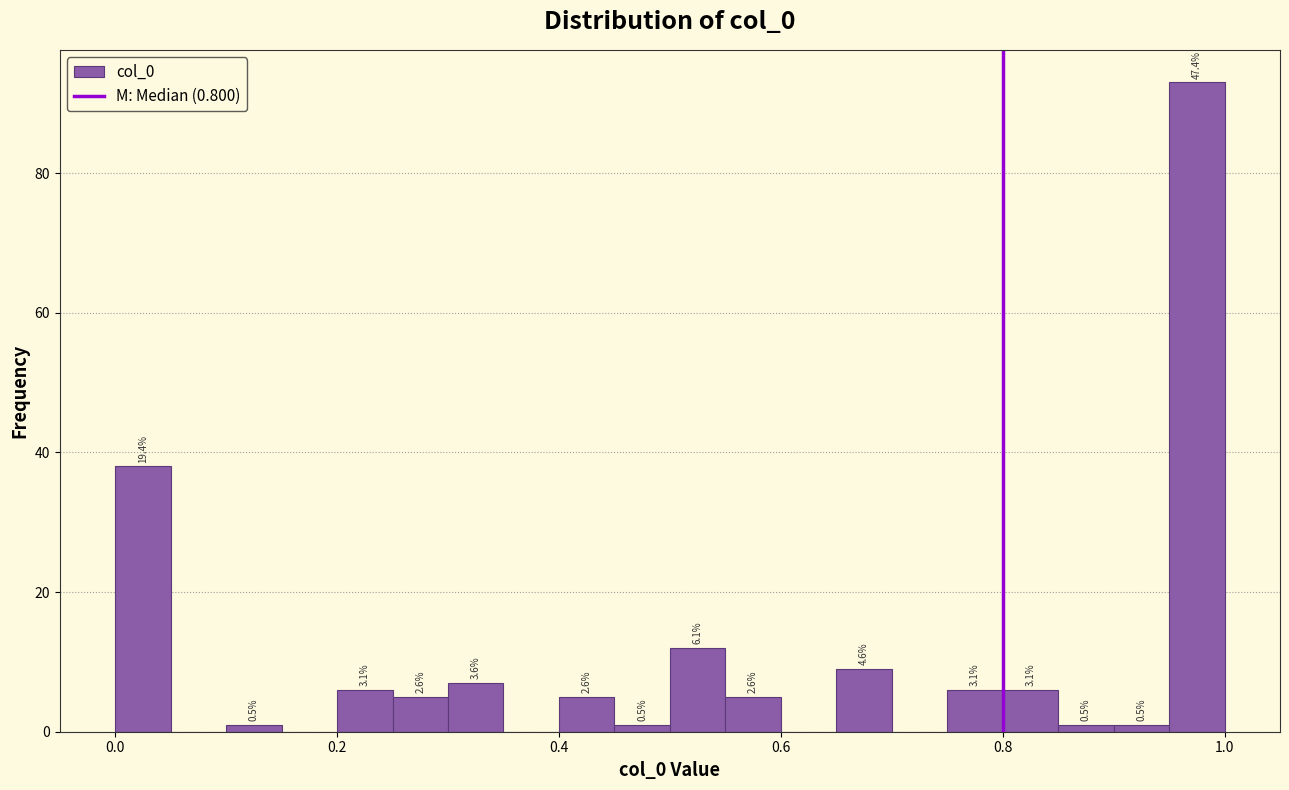

Read against the x-axis, roughly where is the centre of the tallest bar?

0.98